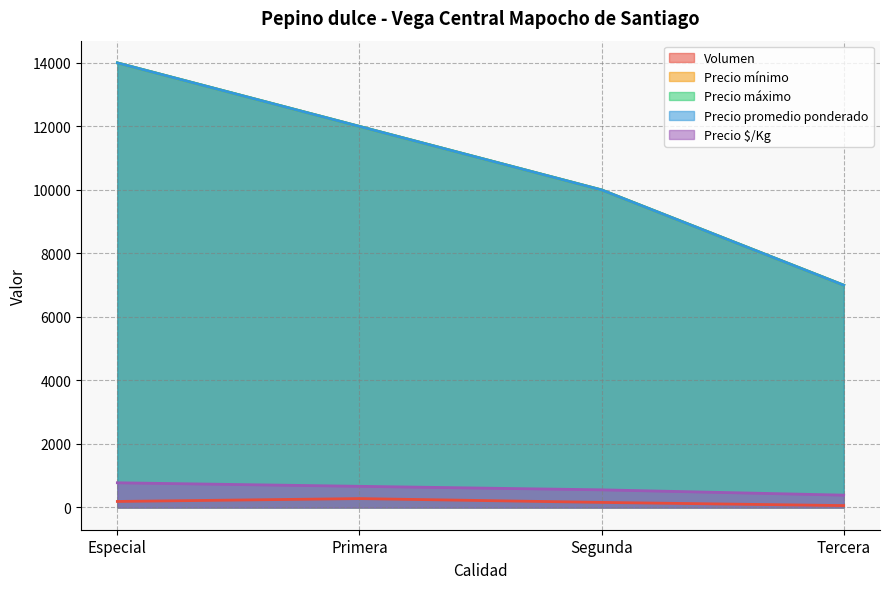

What is the value of the Precio $/Kg point at the 2nd from the left?

667